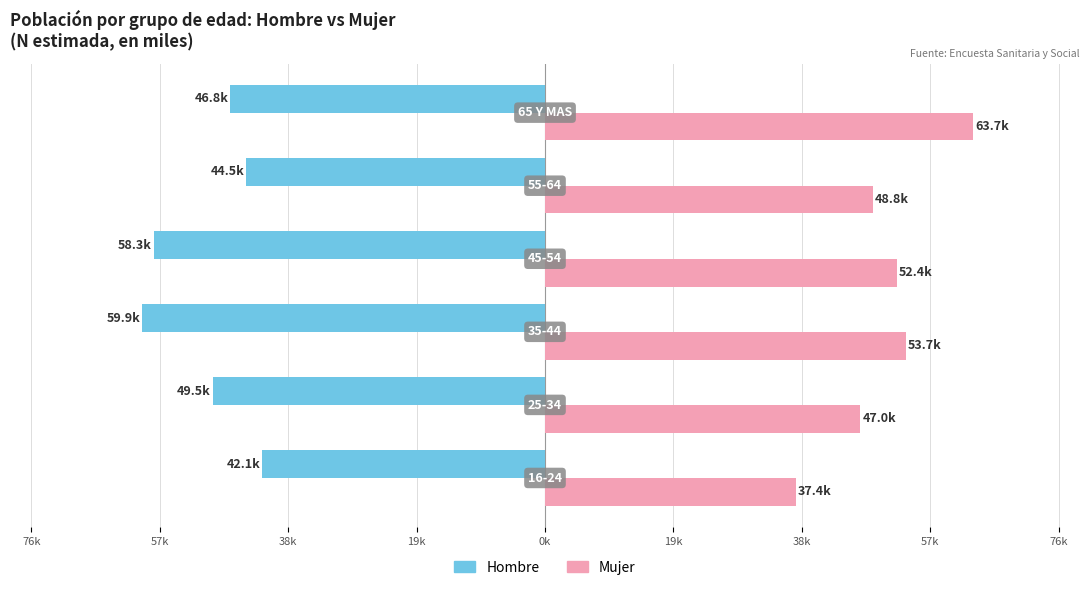

How many bars are there in total?

12